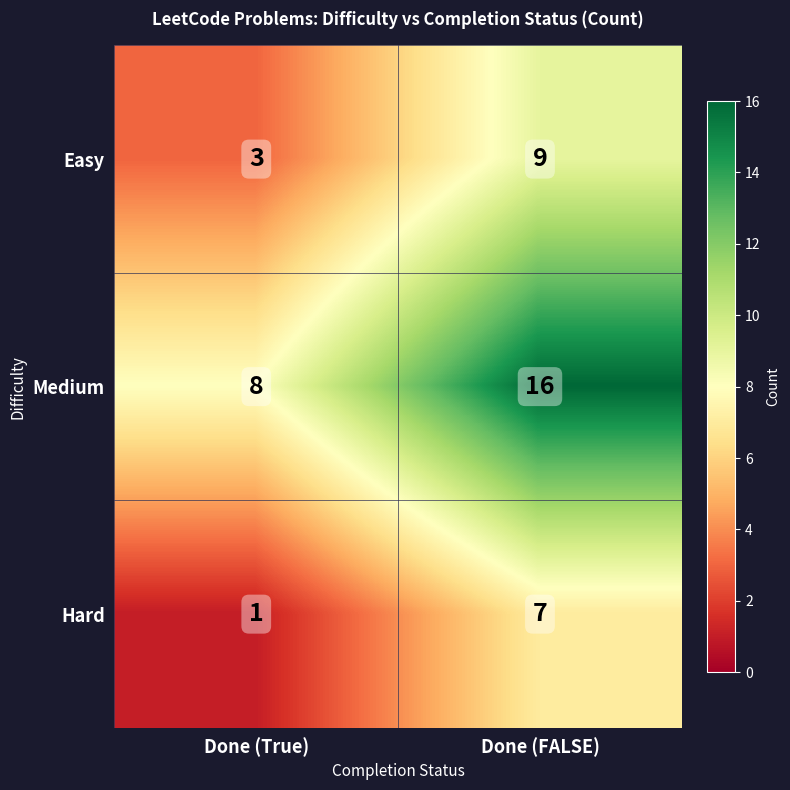

What is the difference between the Hard values at Done (FALSE) and Done (True)?

6